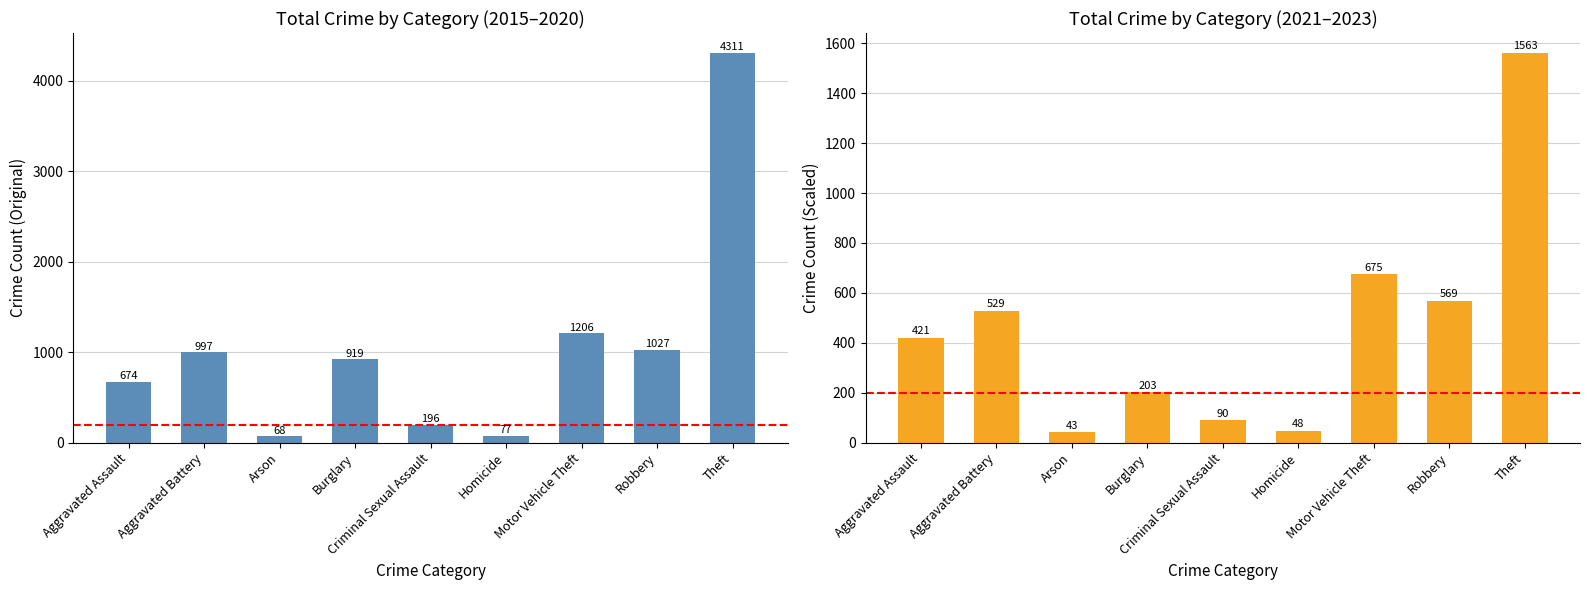

True or false: 2015-2020 Total has a value of 43 at Arson.

False